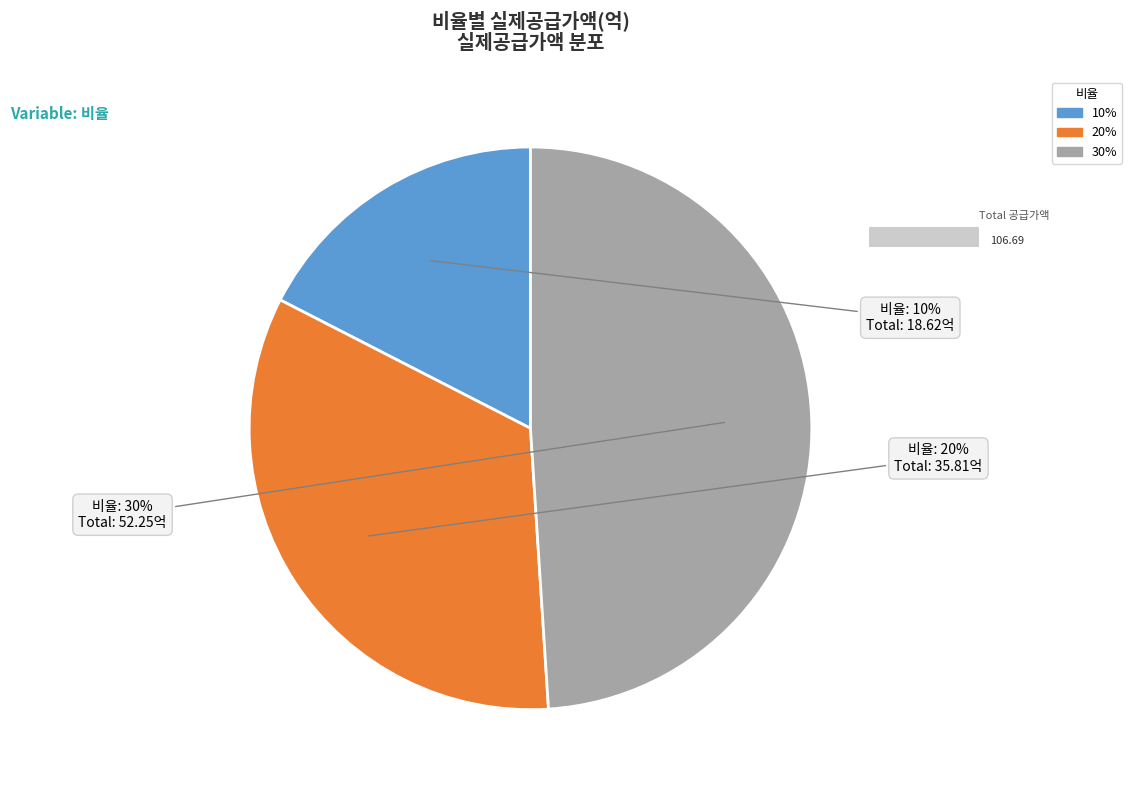

How many segments does this pie chart have?

3